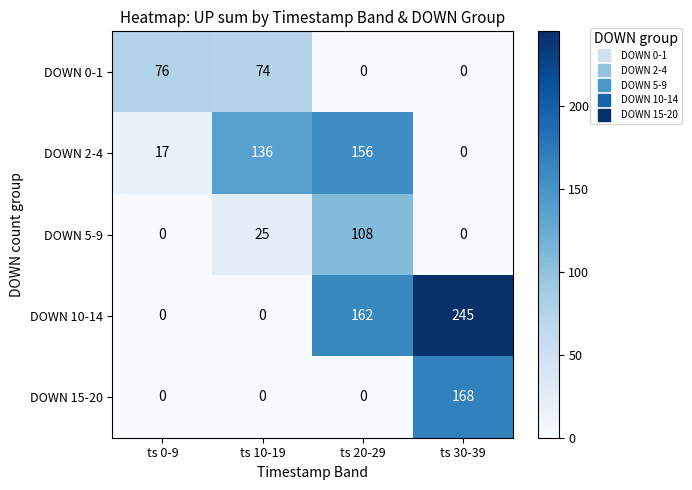

The DOWN 15-20 series shows 0 at ts 10-19. True or false?

True